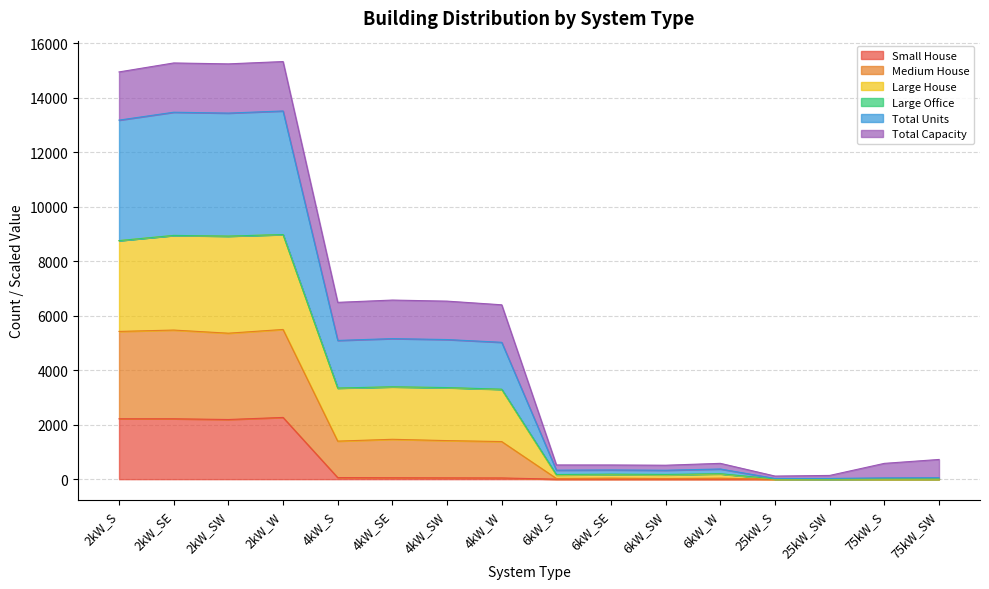

The value of Small House at 2kW_S is 1380.7. True or false?

False